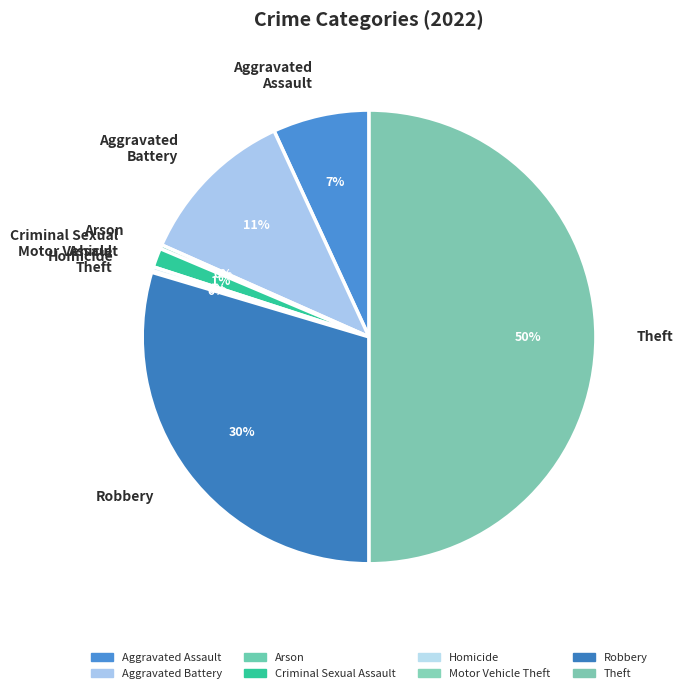

True or false: Arson accounts for 6% of the total.

False